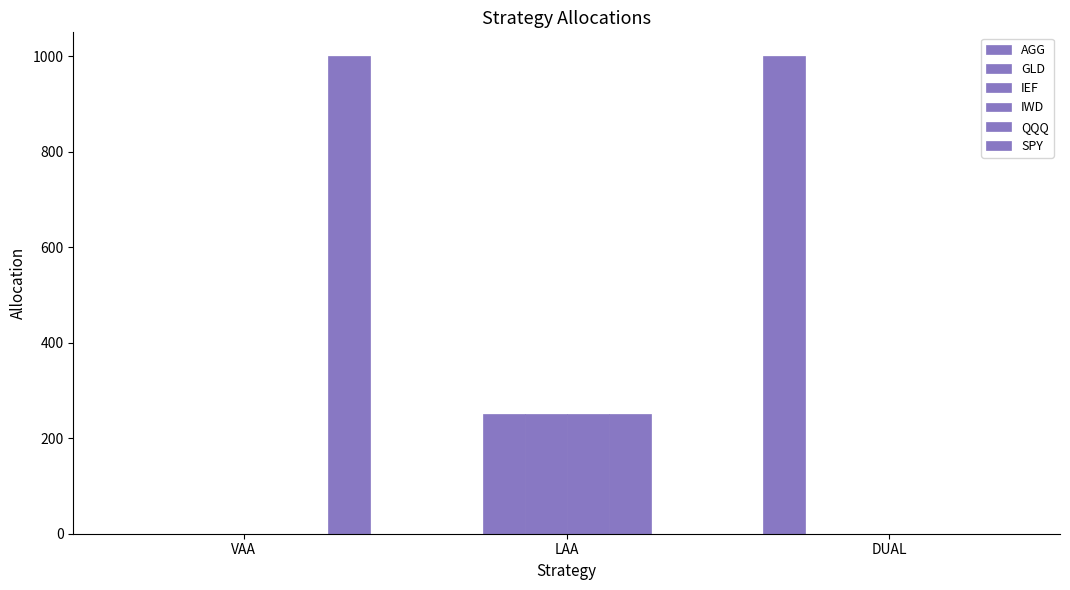

Which series has the largest total across all categories?

AGG